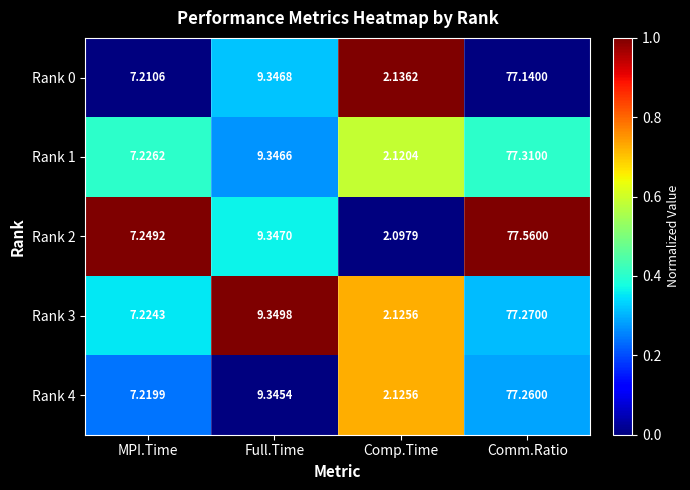

Rank the series by their maximum value, from lowest to highest.

Rank 0, Rank 4, Rank 3, Rank 1, Rank 2